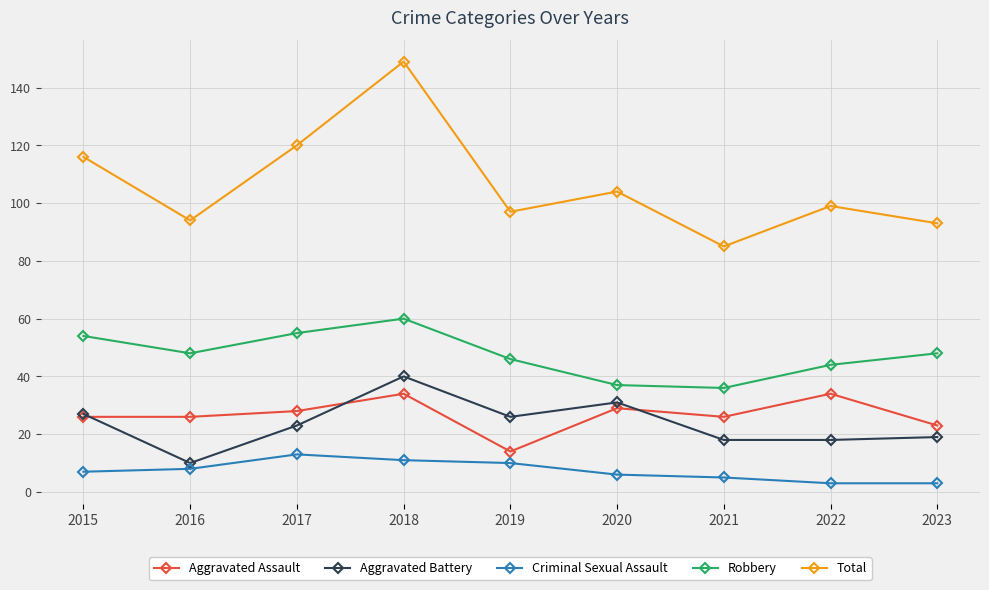

The value of Aggravated Assault at 2020 is 38. True or false?

False